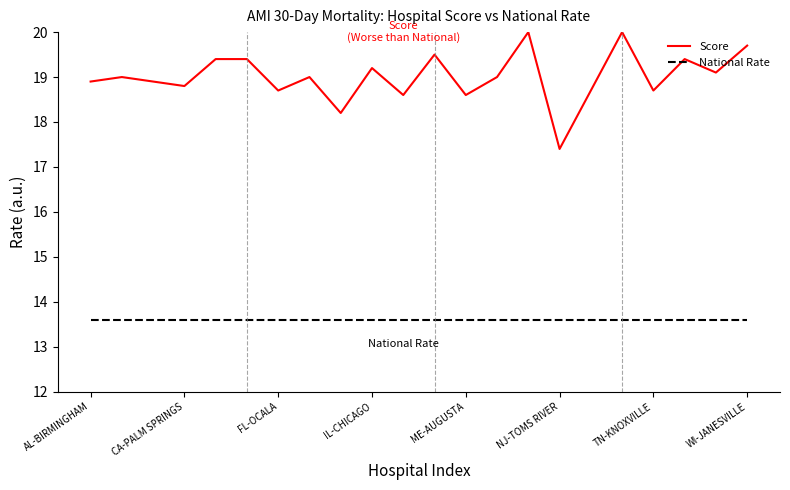

List the series in order of their peak value, lowest first.

National Rate, Score